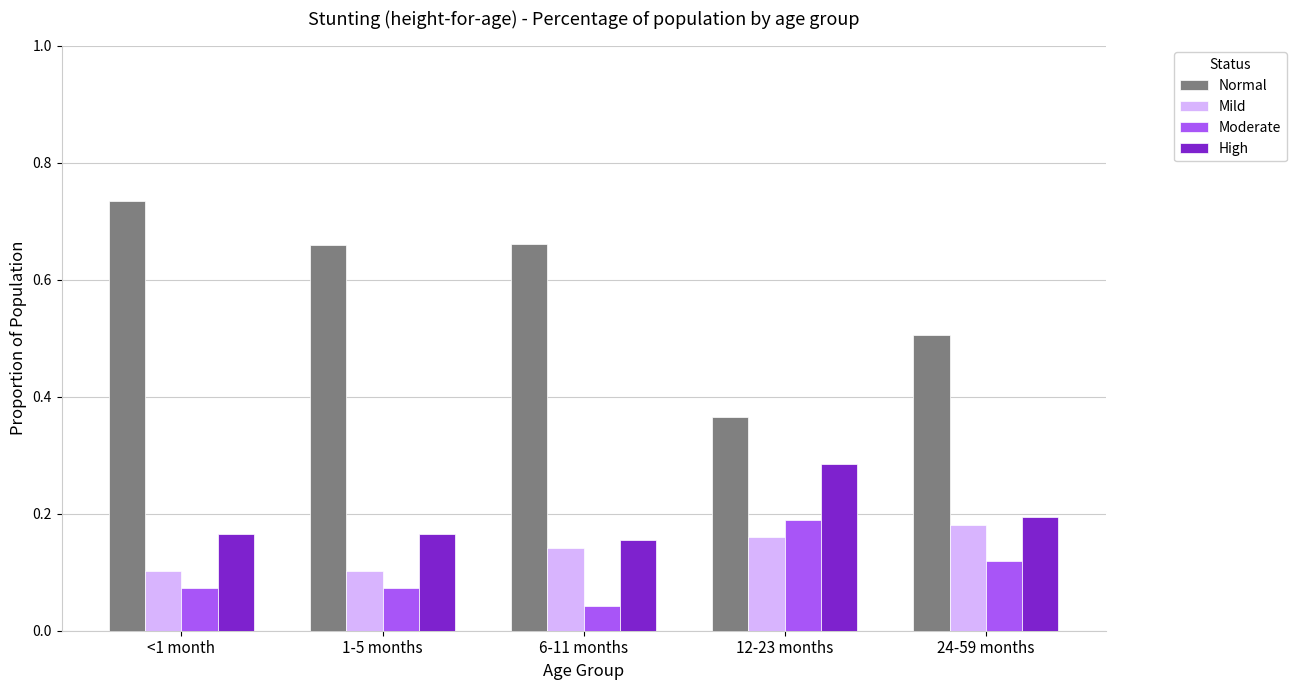

Which label corresponds to the smallest value in the chart?

6-11 months